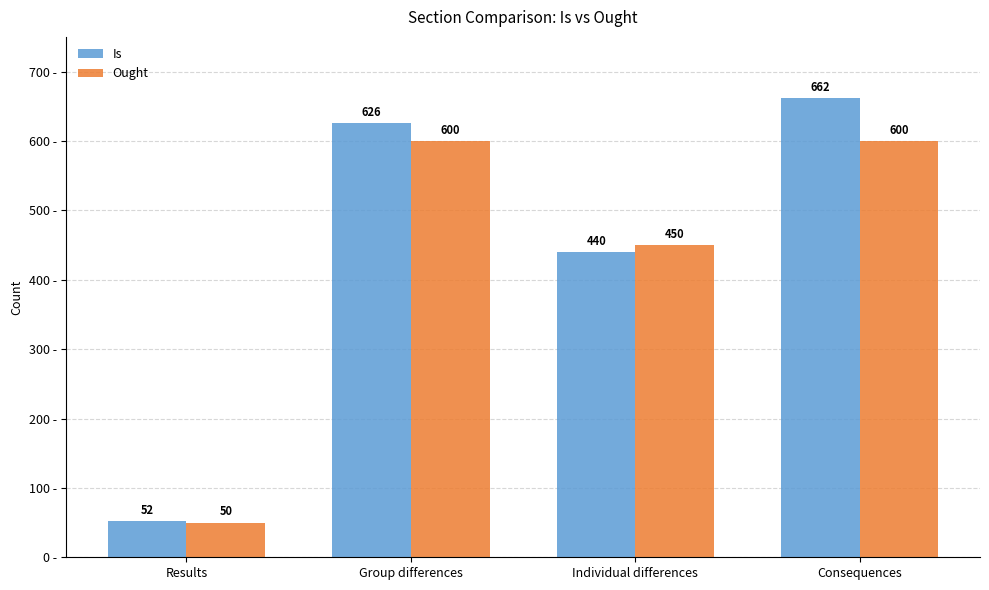

What is the difference between the maximum and minimum values in the Ought series?

550